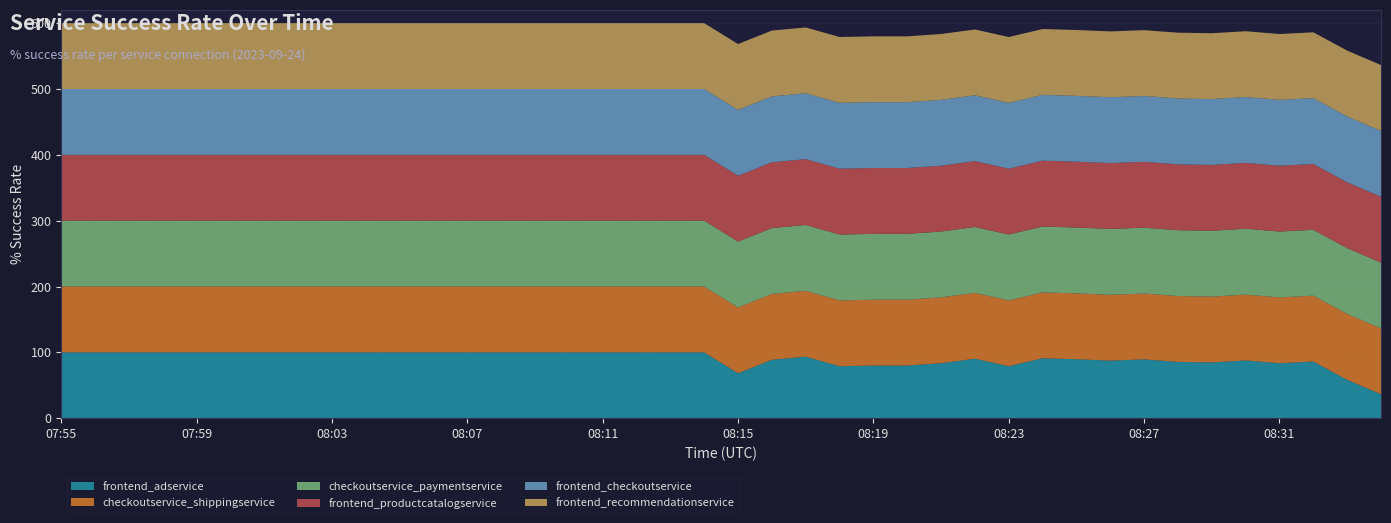

Reading left to right, transcribe all the data shown in this chart.

frontend_adservice: 100.0	100.0	100.0	100.0	100.0	100.0	100.0	100.0	100.0	100.0	100.0	100.0	100.0	100.0	100.0	100.0	100.0	100.0	100.0	100.0	68.3	88.8	93.5	78.9	80.0	80.0	83.5	90.4	78.9	91.1	89.6	87.5	89.4	85.6	84.7	87.8	83.5	86.1	58.3	36.4
checkoutservice_shippingservice: 100.0	100.0	100.0	100.0	100.0	100.0	100.0	100.0	100.0	100.0	100.0	100.0	100.0	100.0	100.0	100.0	100.0	100.0	100.0	100.0	100.0	100.0	100.0	100.0	100.0	100.0	100.0	100.0	100.0	100.0	100.0	100.0	100.0	100.0	100.0	100.0	100.0	100.0	100.0	100.0
checkoutservice_paymentservice: 100.0	100.0	100.0	100.0	100.0	100.0	100.0	100.0	100.0	100.0	100.0	100.0	100.0	100.0	100.0	100.0	100.0	100.0	100.0	100.0	100.0	100.0	100.0	100.0	100.0	100.0	100.0	100.0	100.0	100.0	100.0	100.0	100.0	100.0	100.0	100.0	100.0	100.0	100.0	100.0
frontend_productcatalogservice: 100.0	100.0	100.0	100.0	100.0	100.0	100.0	100.0	100.0	100.0	100.0	100.0	100.0	100.0	100.0	100.0	100.0	100.0	100.0	100.0	100.0	100.0	100.0	100.0	100.0	100.0	100.0	100.0	100.0	100.0	100.0	100.0	100.0	100.0	100.0	100.0	100.0	100.0	100.0	100.0
frontend_checkoutservice: 100.0	100.0	100.0	100.0	100.0	100.0	100.0	100.0	100.0	100.0	100.0	100.0	100.0	100.0	100.0	100.0	100.0	100.0	100.0	100.0	100.0	100.0	100.0	100.0	100.0	100.0	100.0	100.0	100.0	100.0	100.0	100.0	100.0	100.0	100.0	100.0	100.0	100.0	100.0	100.0
frontend_recommendationservice: 100.0	100.0	100.0	100.0	100.0	100.0	100.0	100.0	100.0	100.0	100.0	100.0	100.0	100.0	100.0	100.0	100.0	100.0	100.0	100.0	100.0	100.0	100.0	100.0	100.0	100.0	100.0	100.0	100.0	100.0	100.0	100.0	100.0	100.0	100.0	100.0	100.0	100.0	100.0	100.0